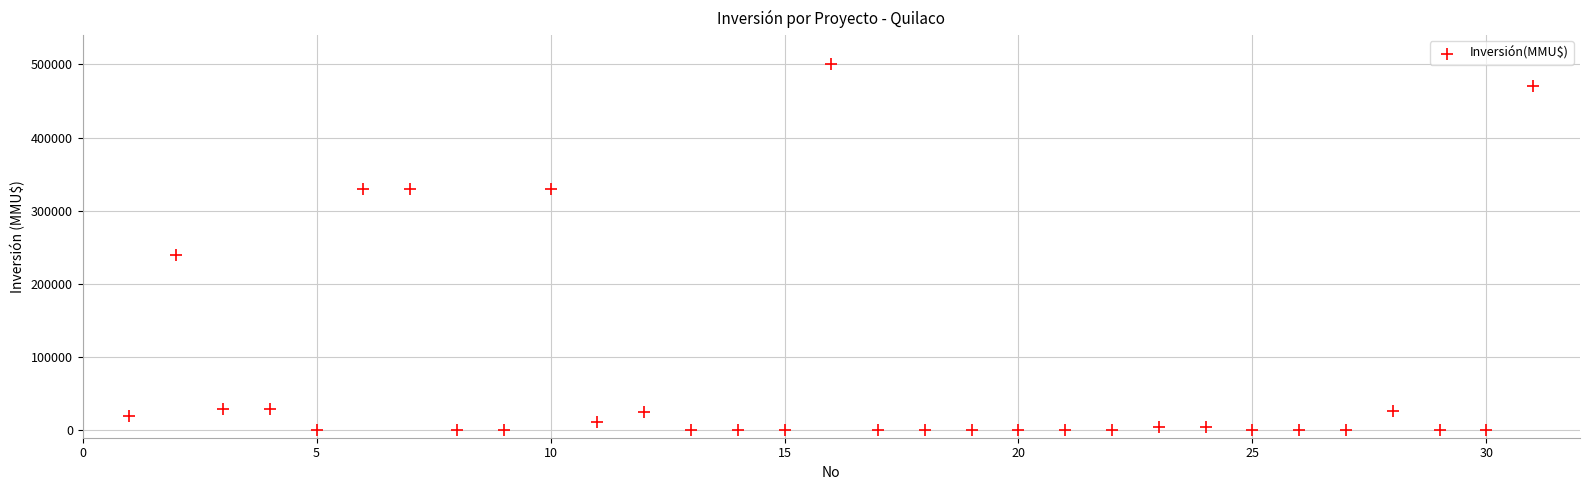

What is the range of X values (max minus min)?

30